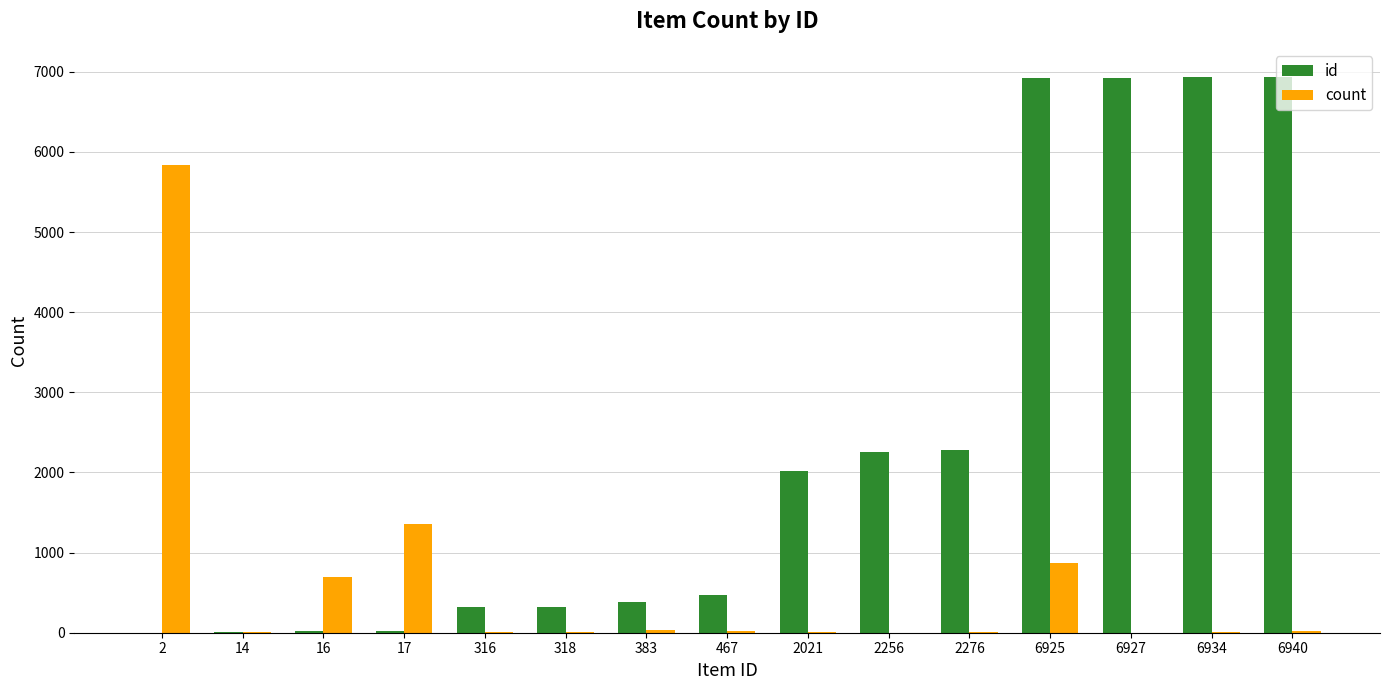

Between 17 and 383, which series saw the biggest shift?

count